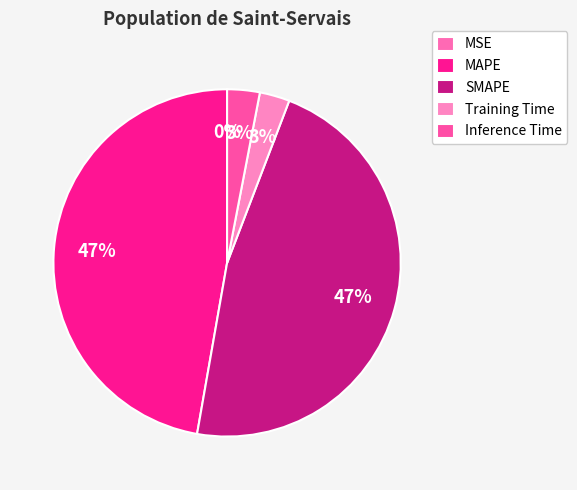

Which slice is the smallest?

MSE